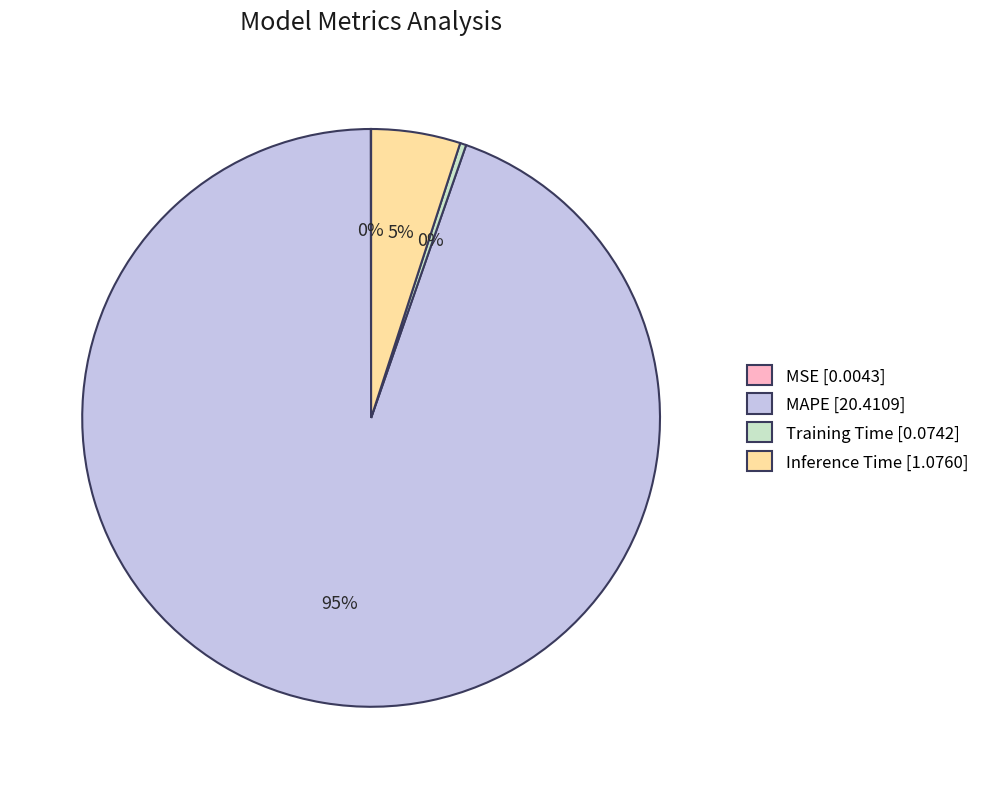

Which category accounts for the majority?

MAPE